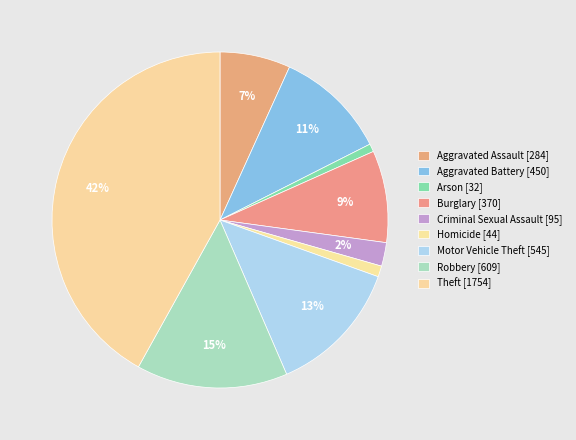

What is the total percentage of Homicide and Theft?

43.0%